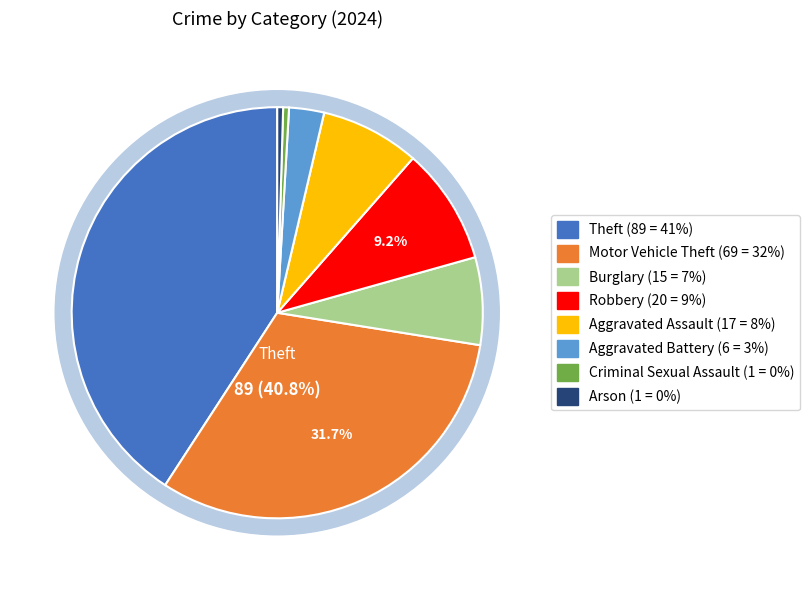

To the nearest percent, what percentage of the pie is Robbery?

9%